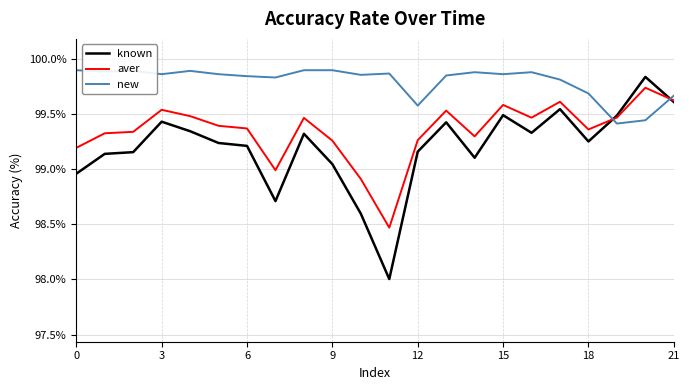

Does the chart display data point markers on the line(s)?

No